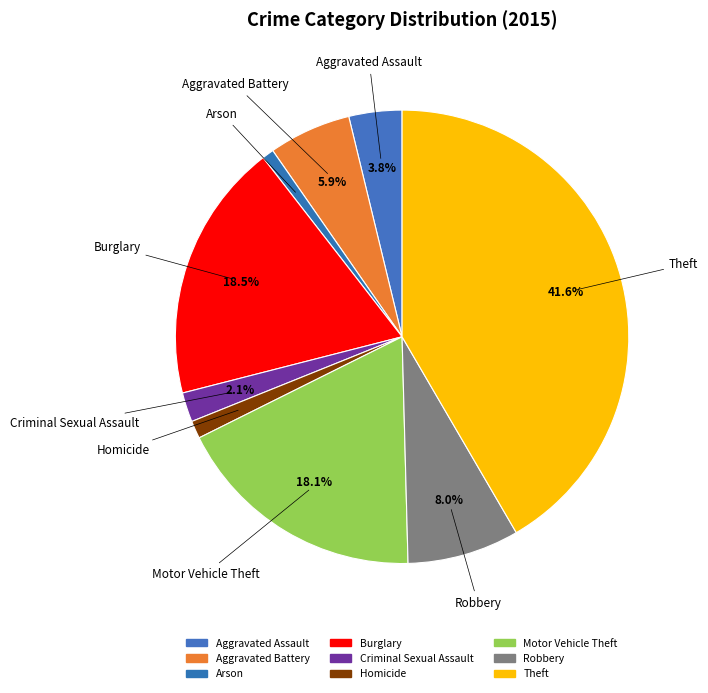

Count the number of slices in the pie.

9